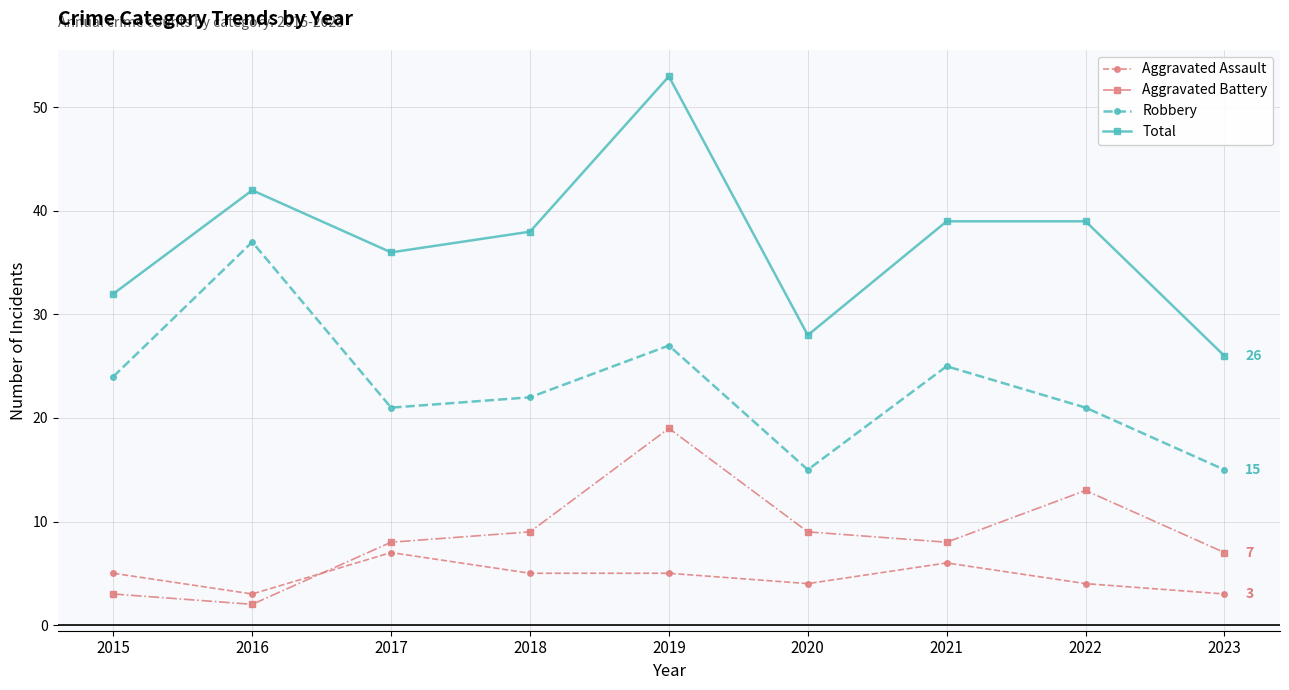

What is the value of the Robbery point at the 2nd from the left?

37